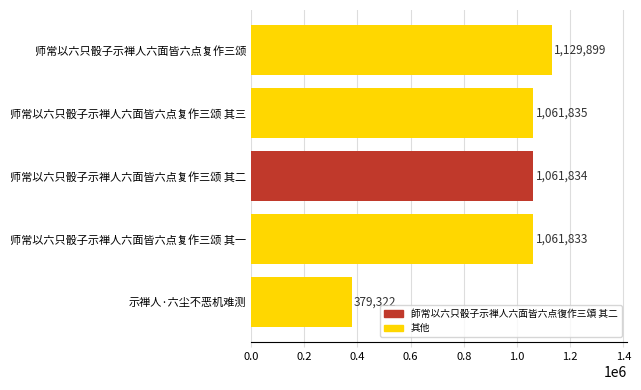

Rank the categories by value from highest to lowest.

师常以六只骰子示禅人六面皆六点复作三颂, 师常以六只骰子示禅人六面皆六点复作三颂 其三, 师常以六只骰子示禅人六面皆六点复作三颂 其二, 师常以六只骰子示禅人六面皆六点复作三颂 其一, 示禅人·六尘不恶机难测